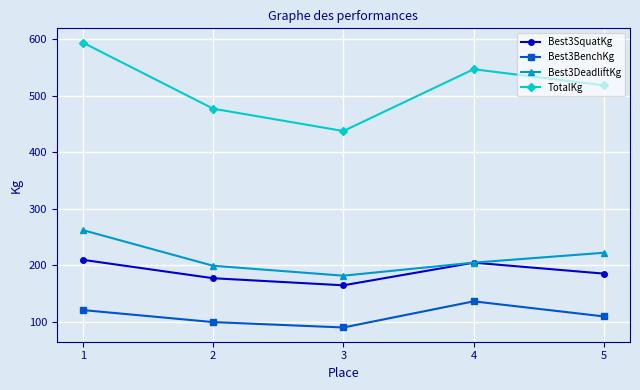

True or false: Best3SquatKg has more than 2 interior local peaks.

False